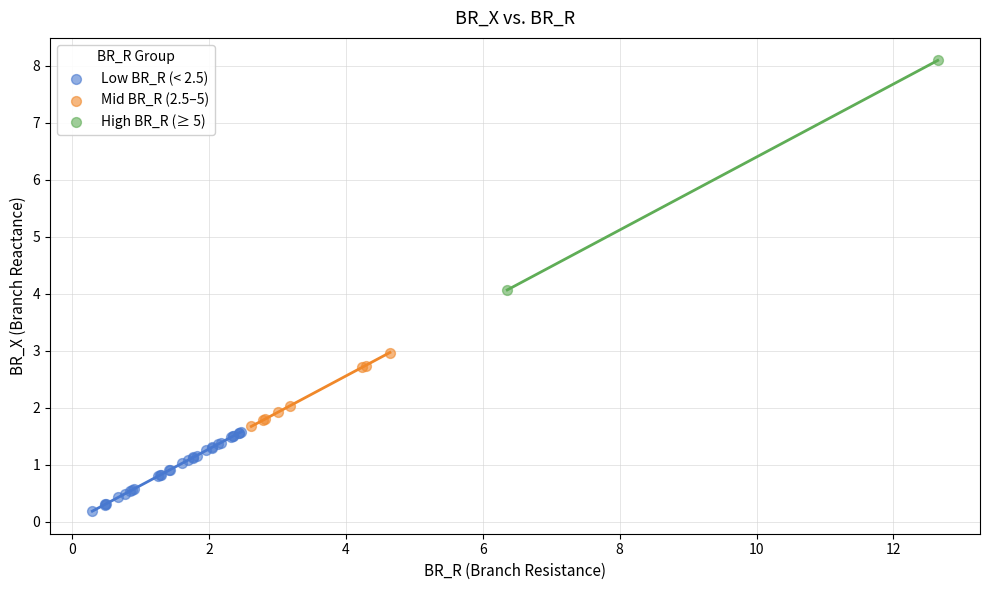

Which series has the largest Y range (max minus min)?

High BR_R (≥ 5)